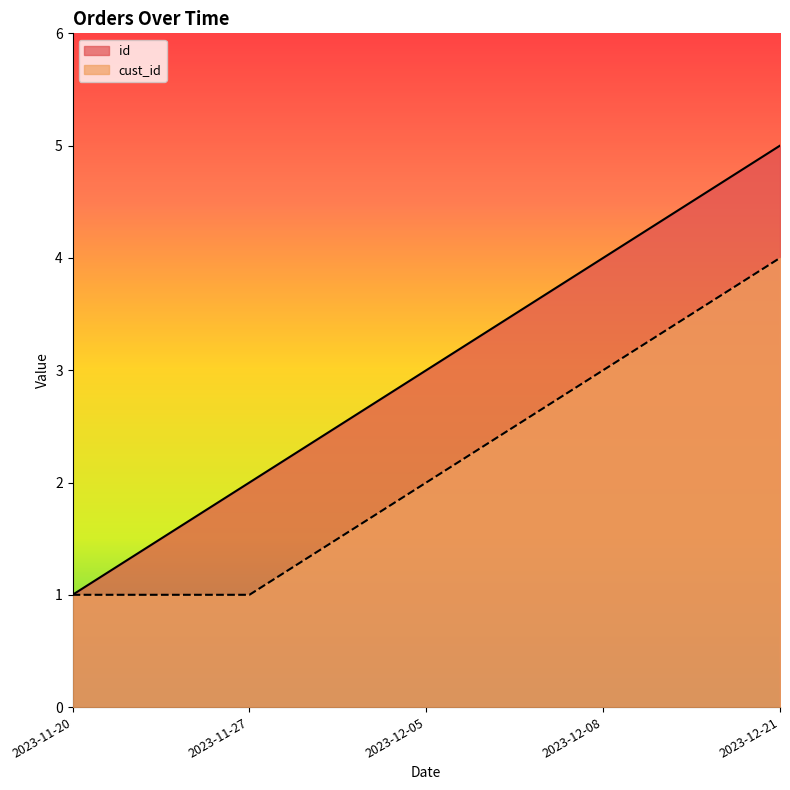

What is the minimum value shown in the chart?

1